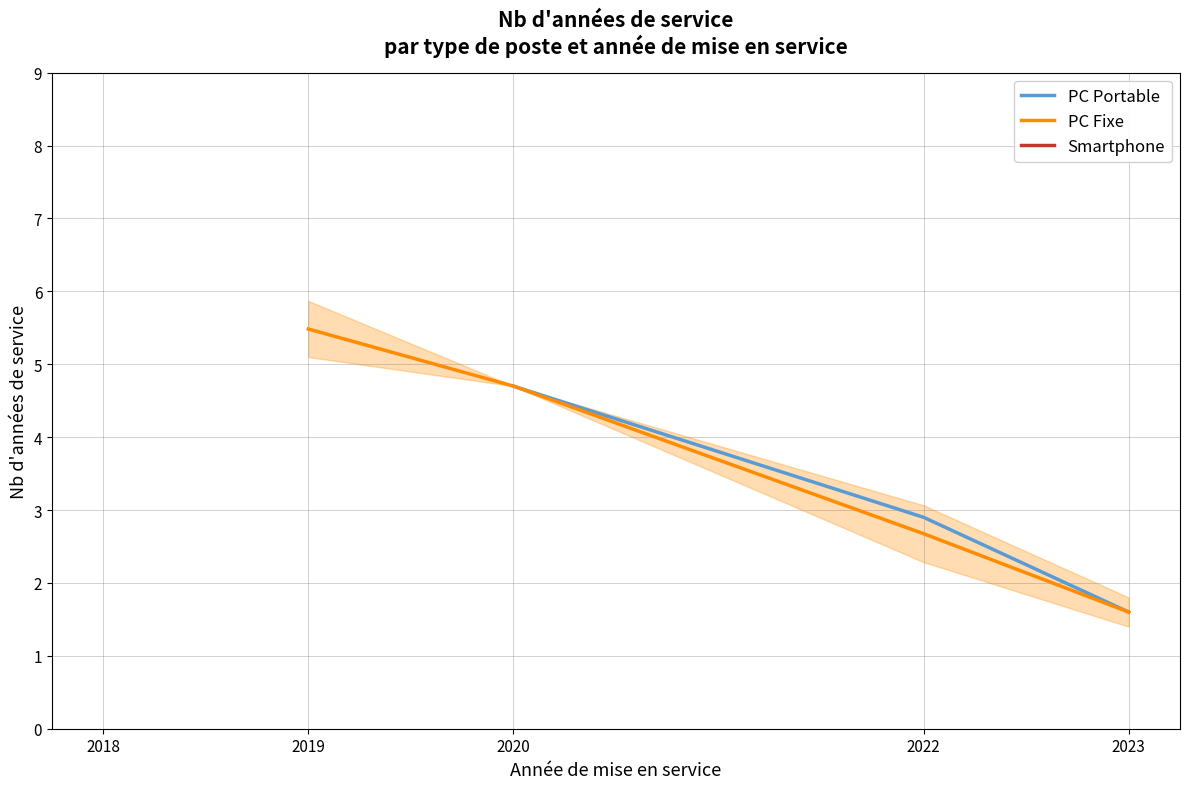

True or false: PC Fixe and PC Portable intersect in this chart.

False